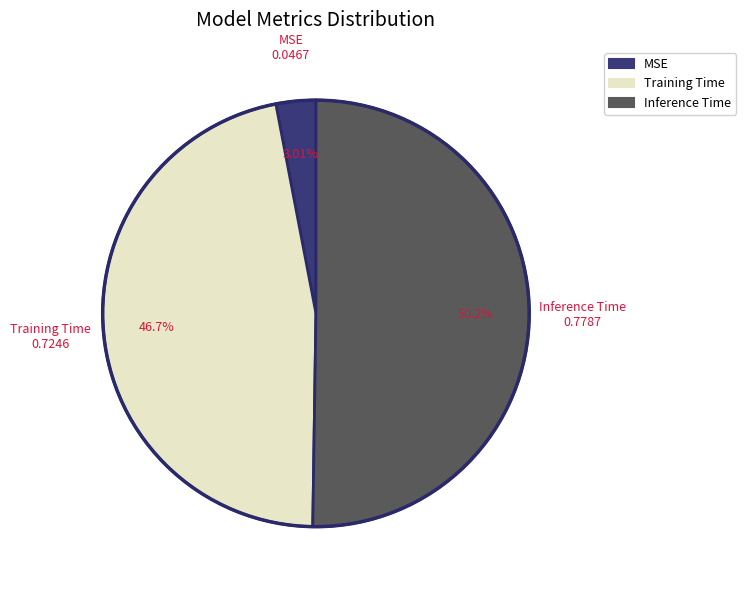

Does MSE account for over 50% of the chart?

No